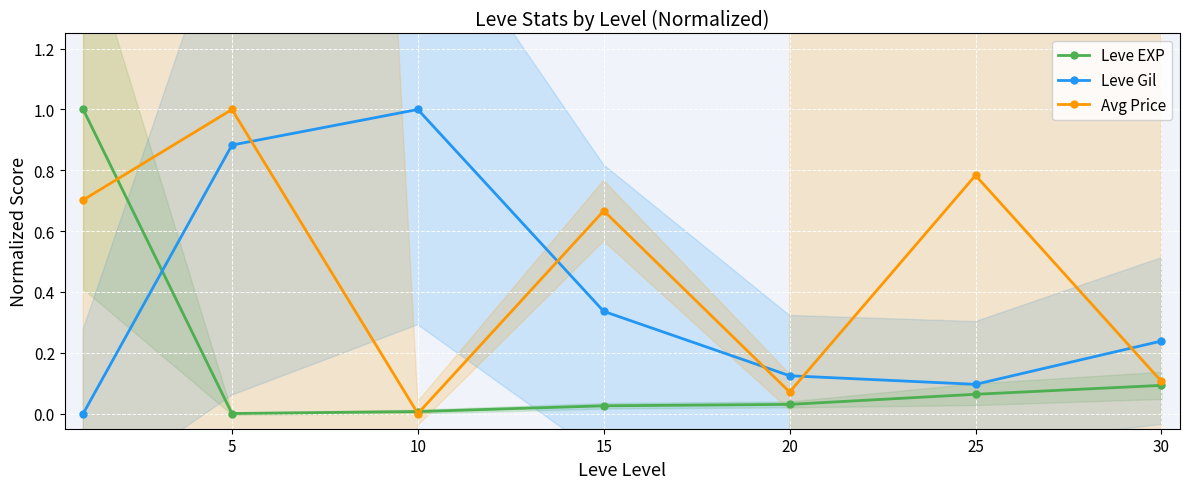

True or false: Avg Price and Leve Gil cross at least once.

True